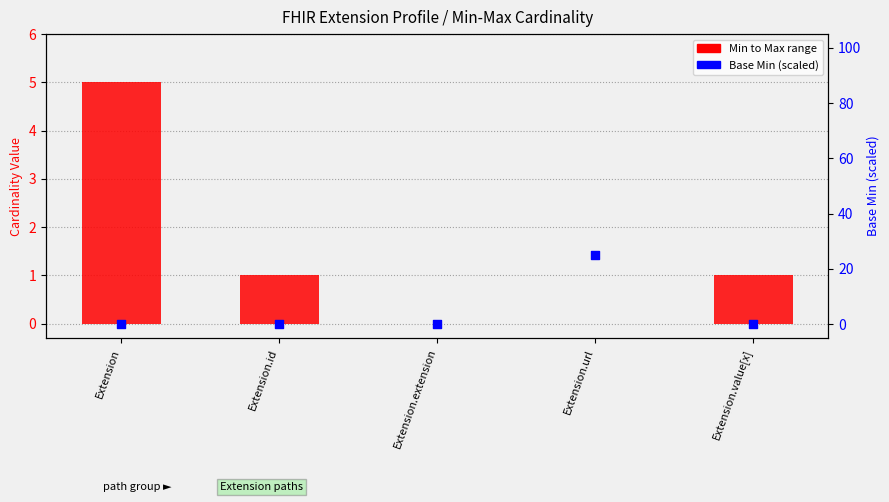

What is the total value across all series at Extension.id?

1